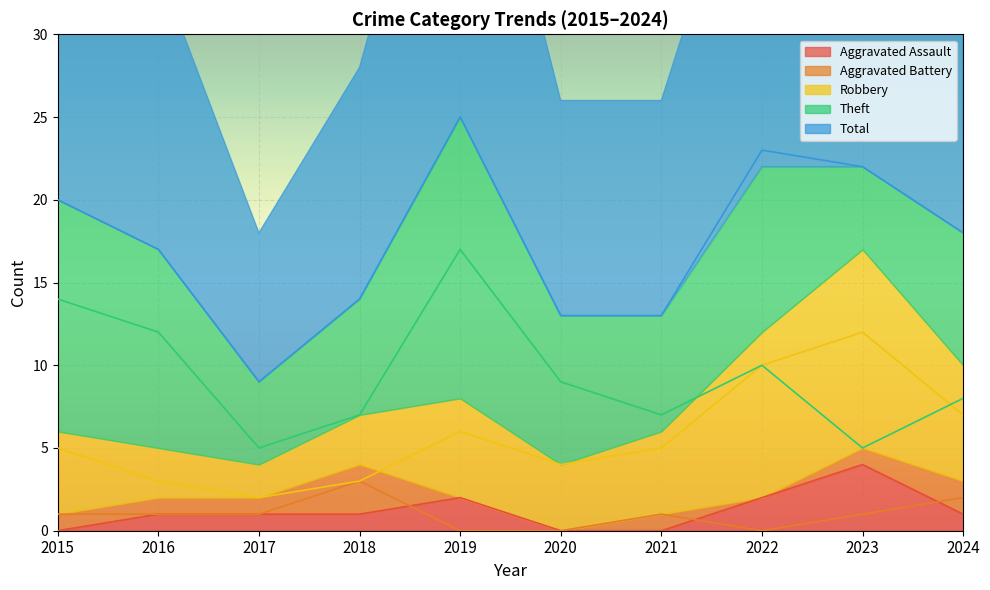

Reading right to left, extract all data points from this chart.

Aggravated Assault: 2024=1	2023=4	2022=2	2021=0	2020=0	2019=2	2018=1	2017=1	2016=1	2015=0
Aggravated Battery: 2024=2	2023=1	2022=0	2021=1	2020=0	2019=0	2018=3	2017=1	2016=1	2015=1
Robbery: 2024=7	2023=12	2022=10	2021=5	2020=4	2019=6	2018=3	2017=2	2016=3	2015=5
Theft: 2024=8	2023=5	2022=10	2021=7	2020=9	2019=17	2018=7	2017=5	2016=12	2015=14
Total: 2024=18	2023=22	2022=23	2021=13	2020=13	2019=25	2018=14	2017=9	2016=17	2015=20